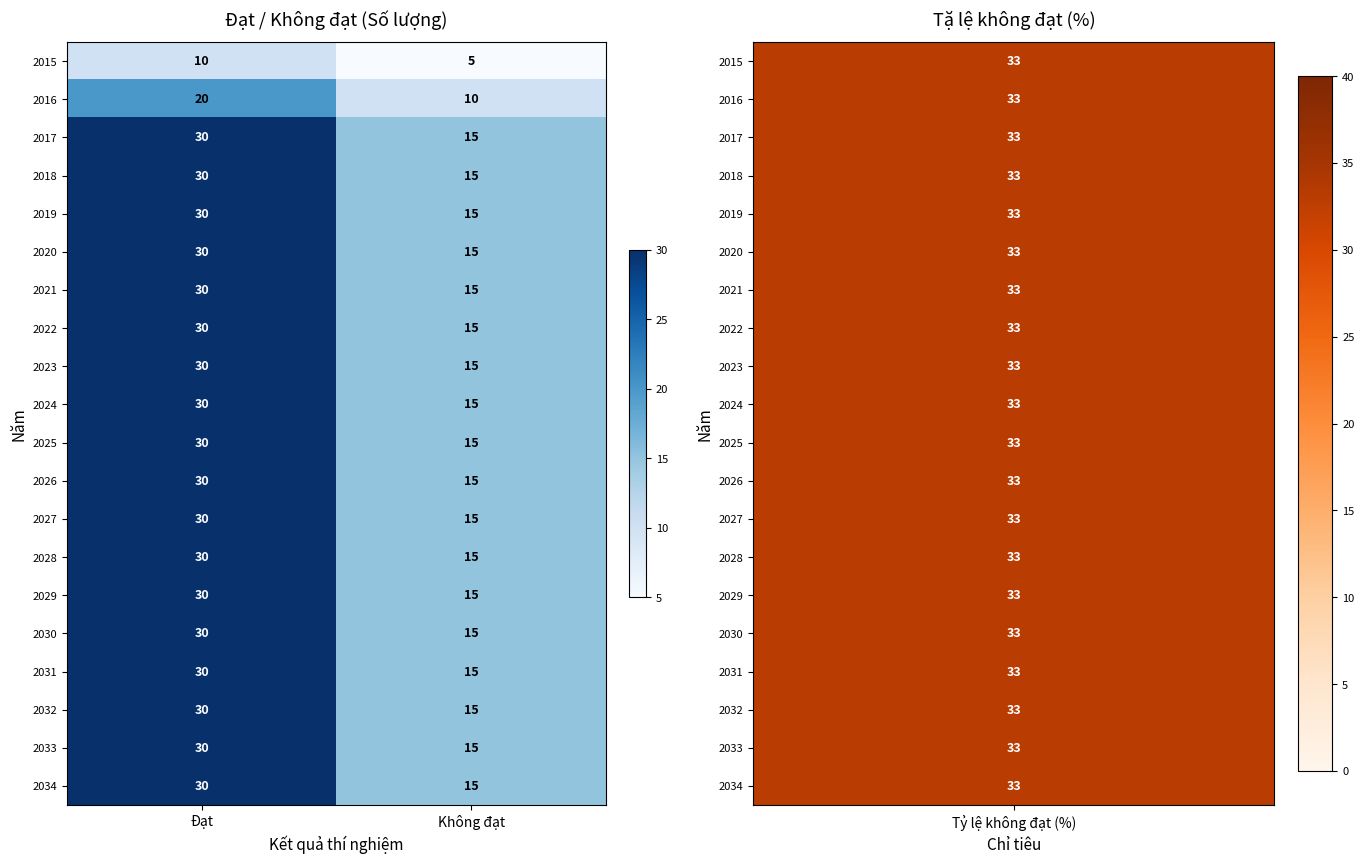

What is the difference between the 2022 values at Không đạt and Đạt?

15